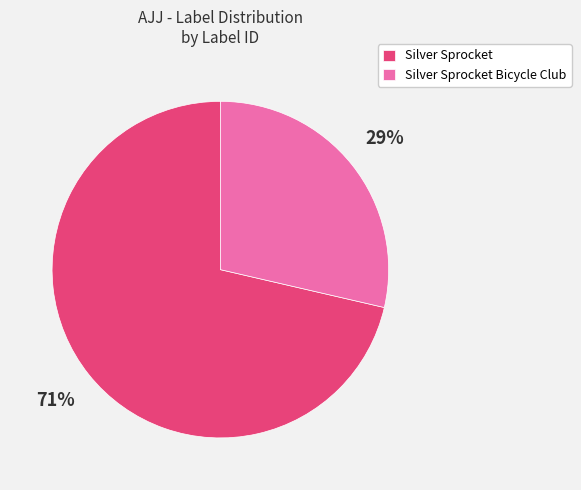

What is the smallest slice in the pie chart?

Silver Sprocket Bicycle Club